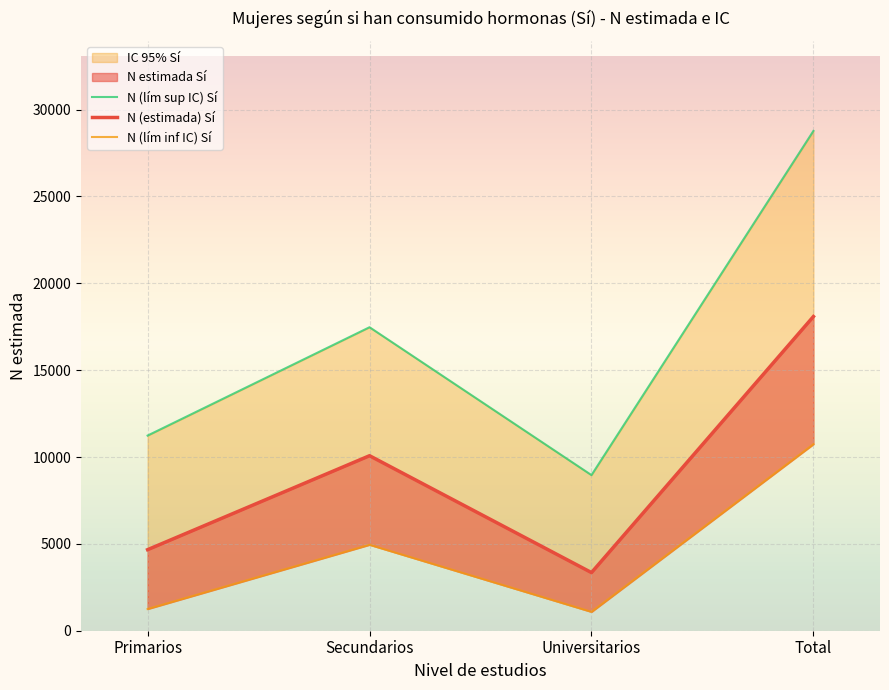

Is the value of N (lím sup IC) Sí at Secundarios greater than the value of N (lím inf IC) Sí at Total?

Yes